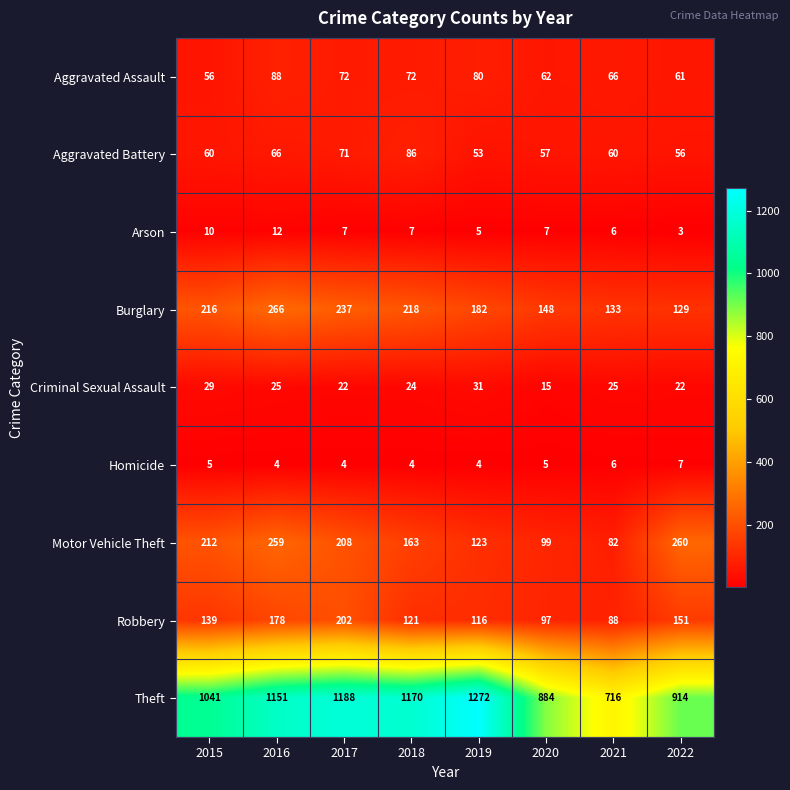

How many data points in Aggravated Assault are less than 72?

4